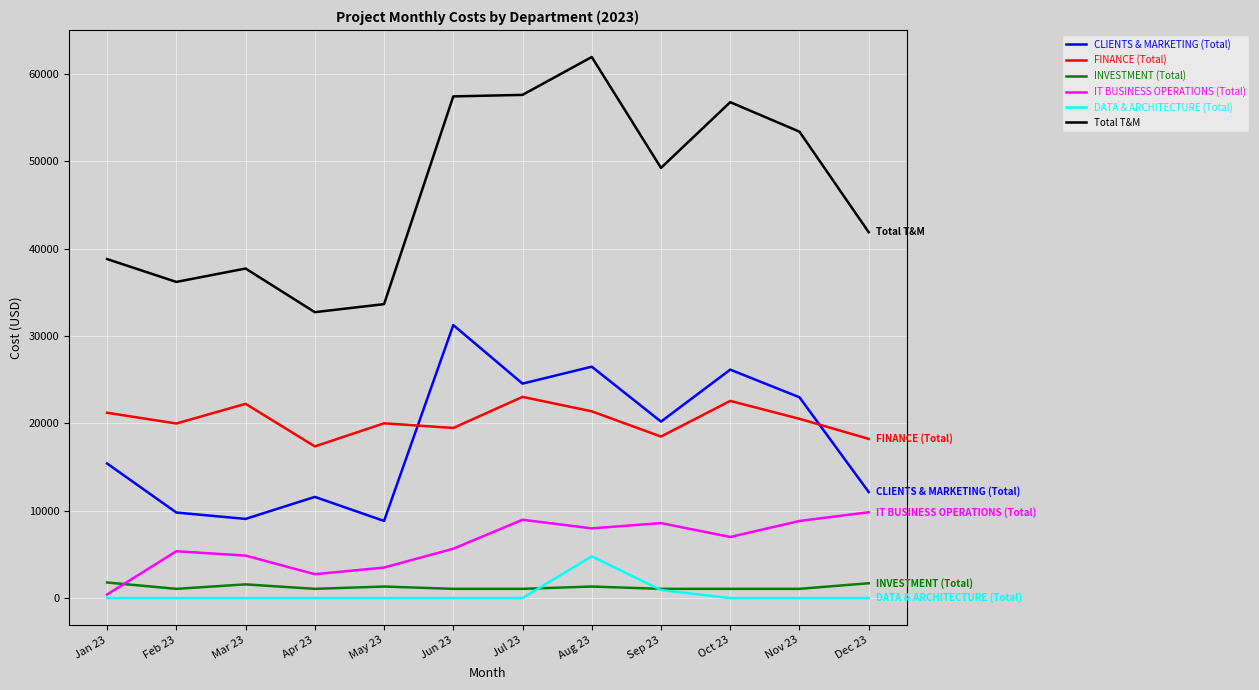

What is the difference between the second highest and minimum values in the CLIENTS & MARKETING (Total) series?

17660.5